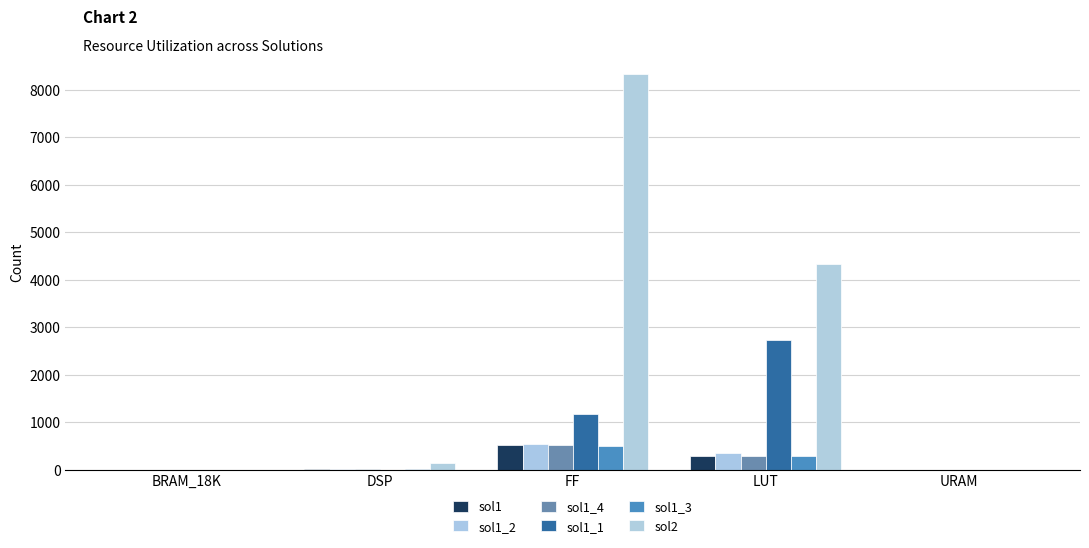

Count the number of categories in the chart.

5